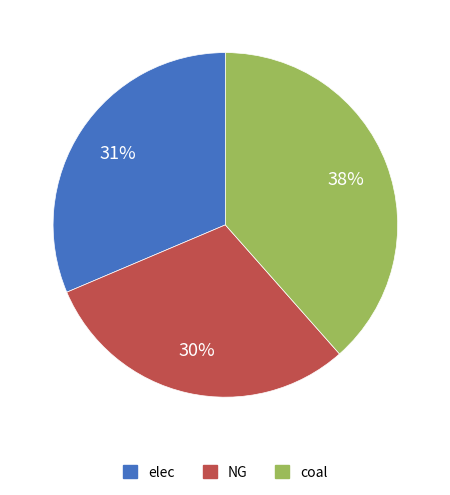

Is it true that coal is 38% of the pie?

True